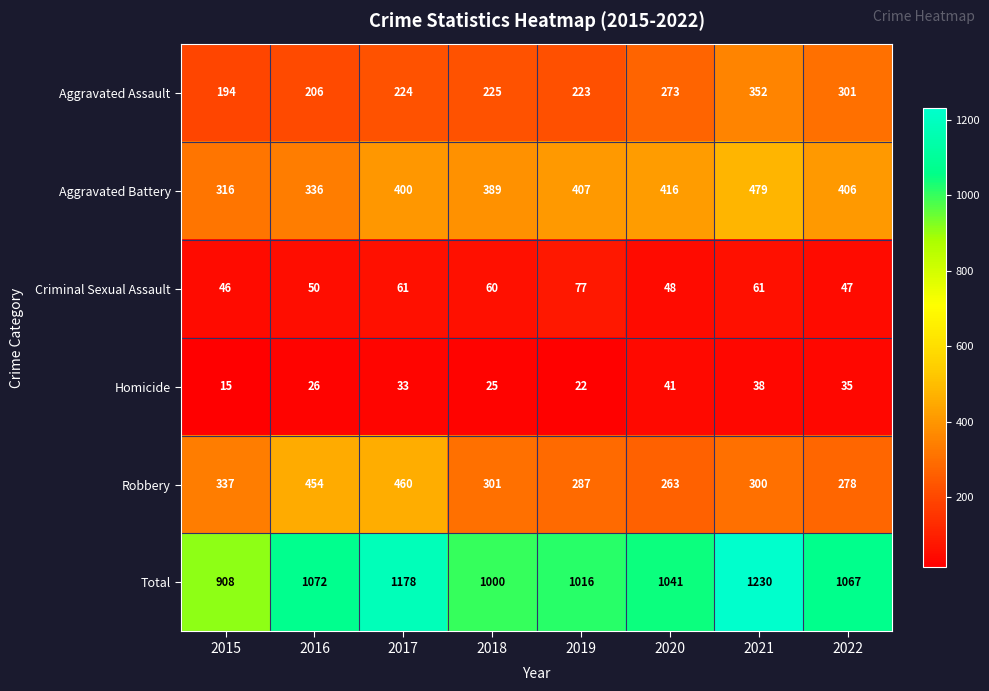

Read the Aggravated Assault value at 2020.

273